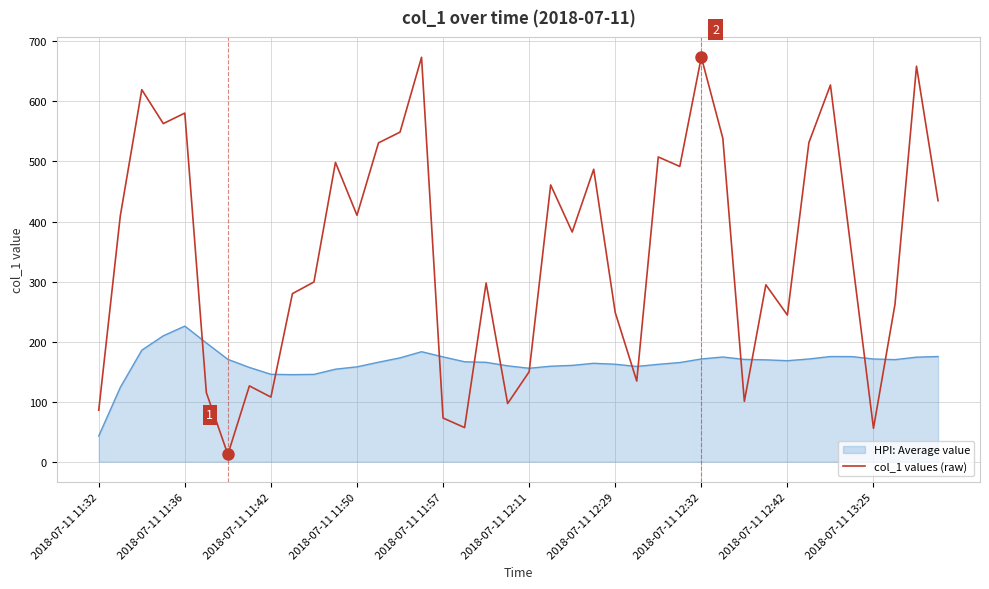

Which series has the widest spread of values?

col_1 values (raw)